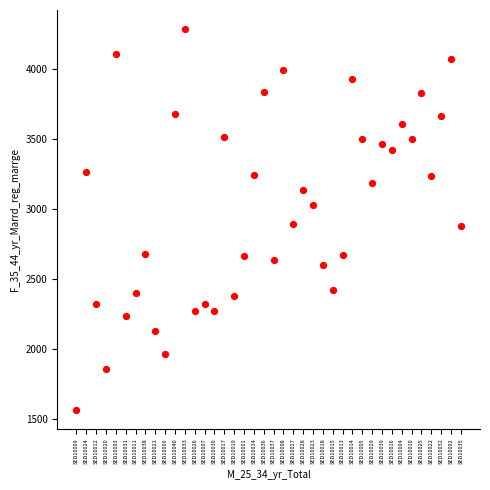

What is the range of Y values (max minus min)?

2720